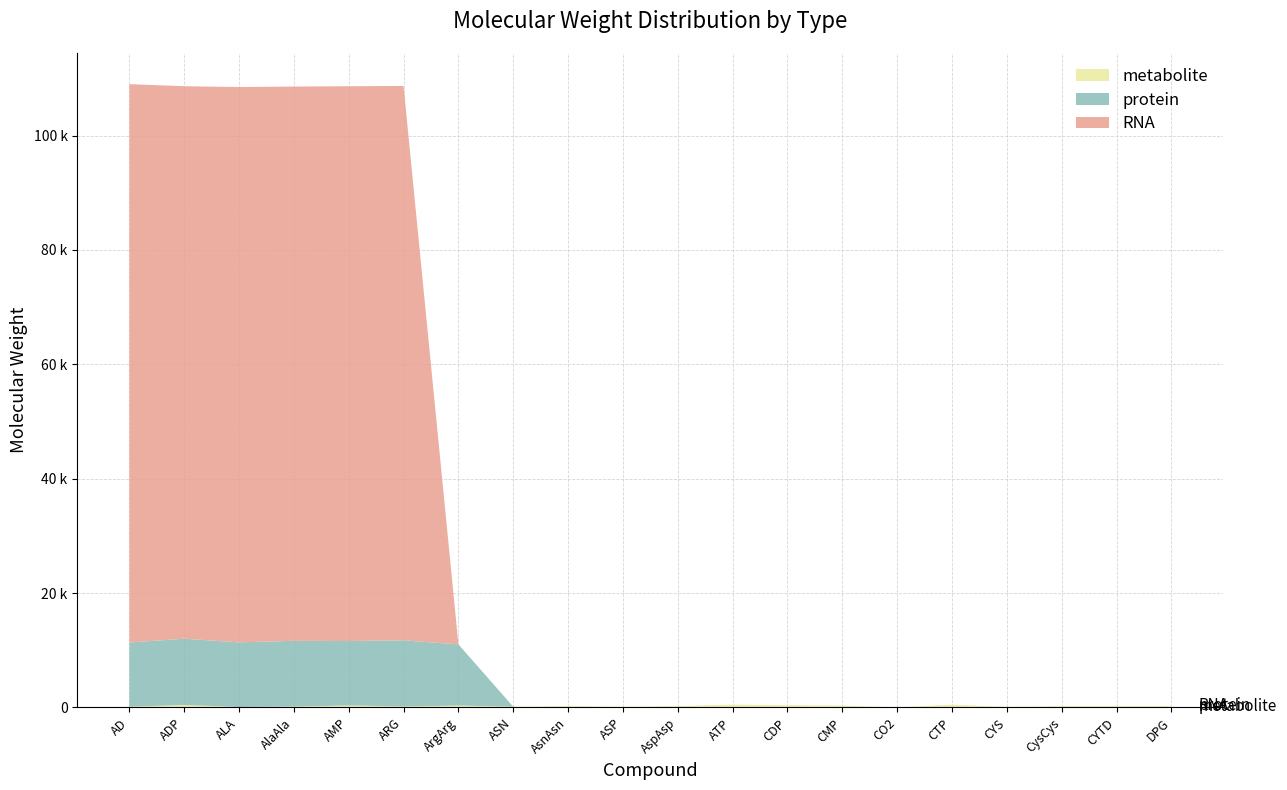

Reading left to right, list all the values displayed in this chart.

metabolite: AD=135.1	ADP=424.2	ALA=89.1	AlaAla=160.2	AMP=345.2	ARG=175.2	ArgArg=332.4	ASN=132.1	AsnAsn=246.2	ASP=132.1	AspAsp=246.2	ATP=503.1	CDP=400.2	CMP=321.2	CO2=44.0	CTP=479.1	CYS=121.2	CysCys=224.3	CYTD=243.2	DPG=262.0
protein: AD=11217.7	ADP=11598.3	ALA=11298.9	AlaAla=11492.1	AMP=11272.2	ARG=11569.4	ArgArg=10700.1	ASN=0.0	AsnAsn=0.0	ASP=0.0	AspAsp=0.0	ATP=0.0	CDP=0.0	CMP=0.0	CO2=0.0	CTP=0.0	CYS=0.0	CysCys=0.0	CYTD=0.0	DPG=0.0
RNA: AD=97629.5	ADP=96600.3	ALA=97091.9	AlaAla=96913.0	AMP=96999.6	ARG=96926.5	ArgArg=0.0	ASN=0.0	AsnAsn=0.0	ASP=0.0	AspAsp=0.0	ATP=0.0	CDP=0.0	CMP=0.0	CO2=0.0	CTP=0.0	CYS=0.0	CysCys=0.0	CYTD=0.0	DPG=0.0